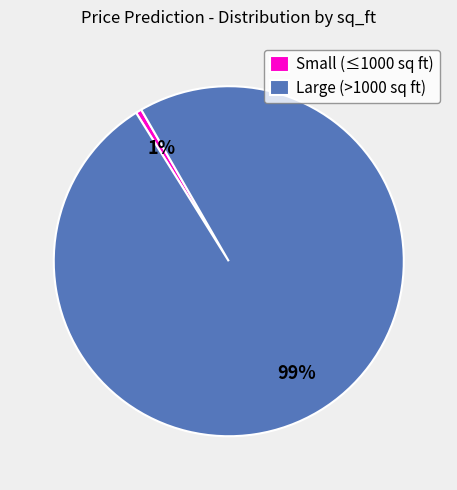

To the nearest percent, what is the average slice percentage?

50%